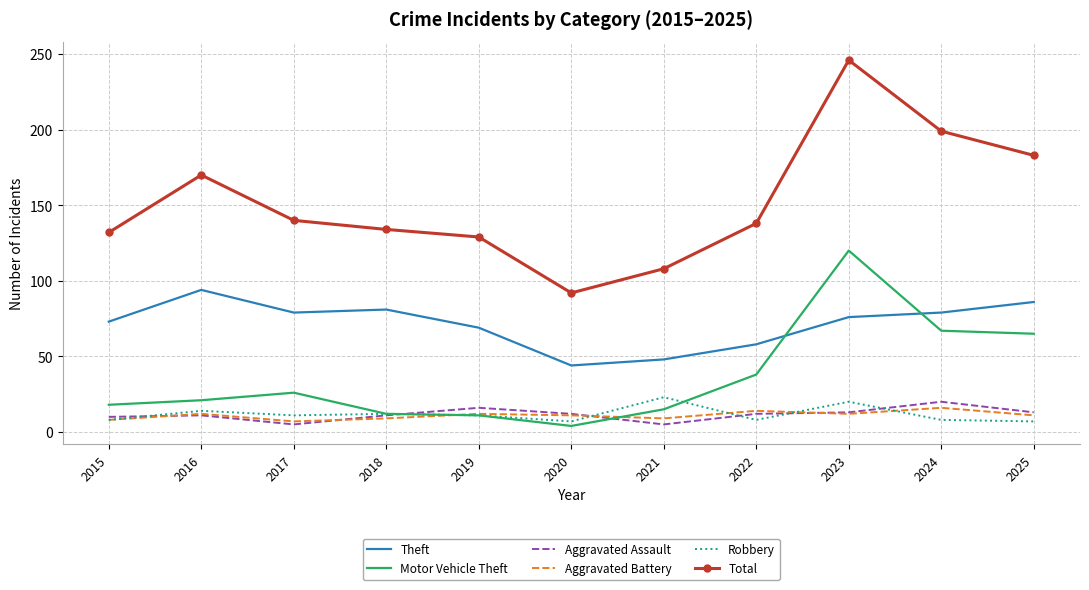

Which series has the widest spread of values?

Total